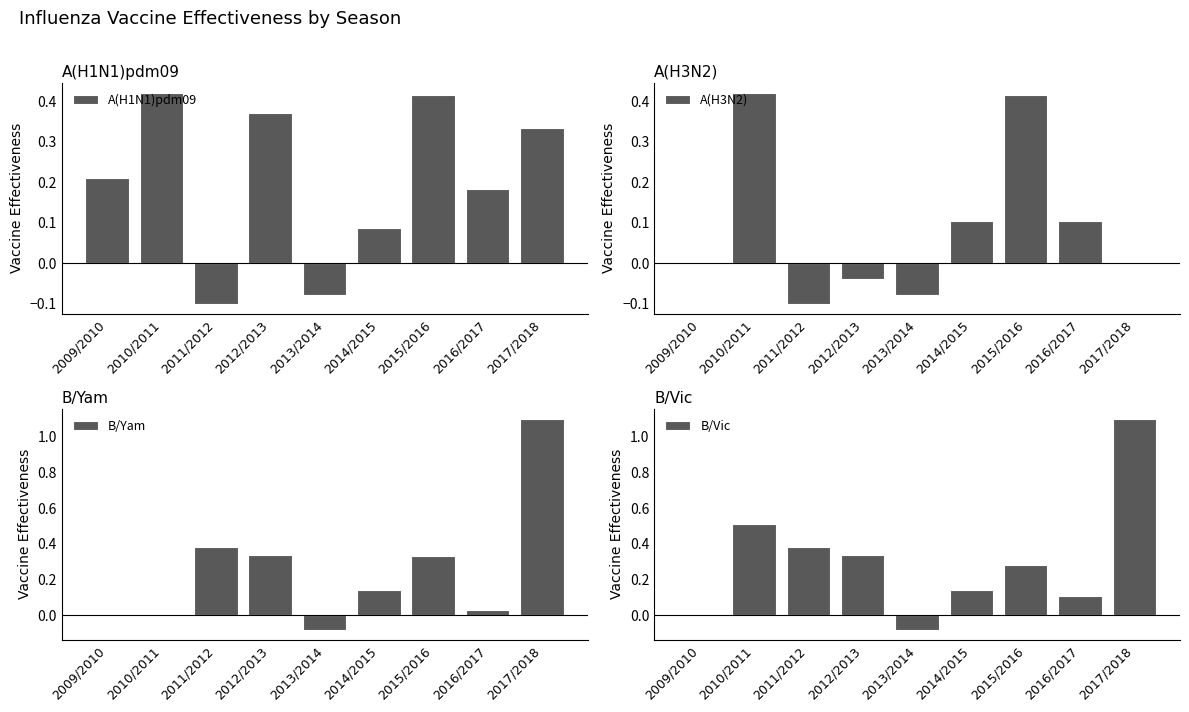

Count the A(H1N1)pdm09 values in the range 0 to 1.

7